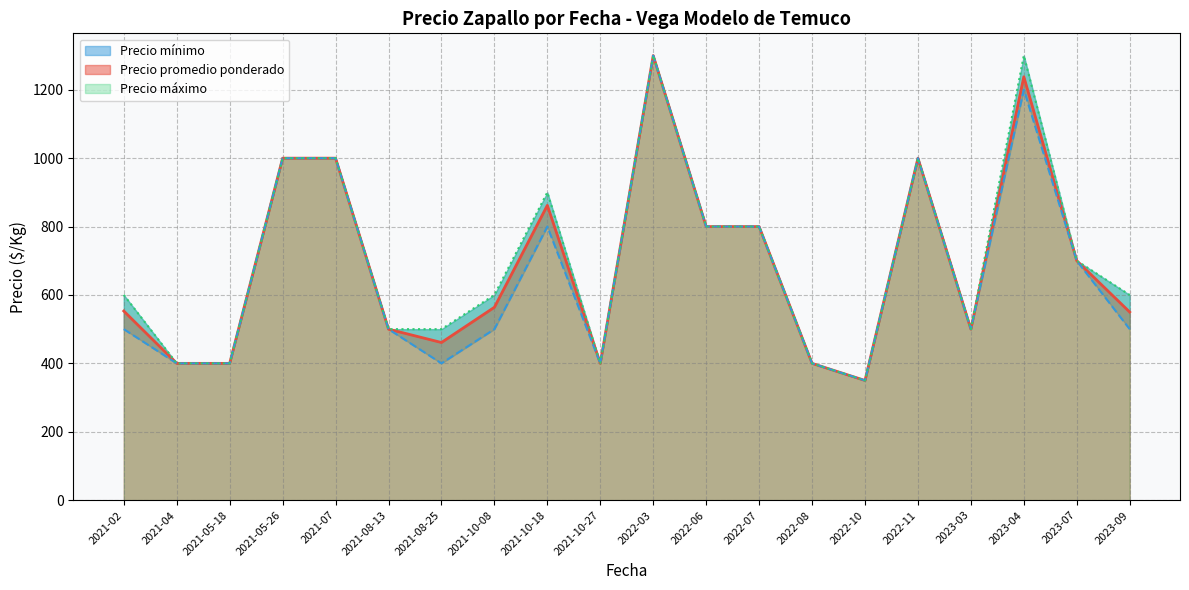

Between 2022-03 and 2023-07, which series saw the biggest shift?

Precio promedio ponderado